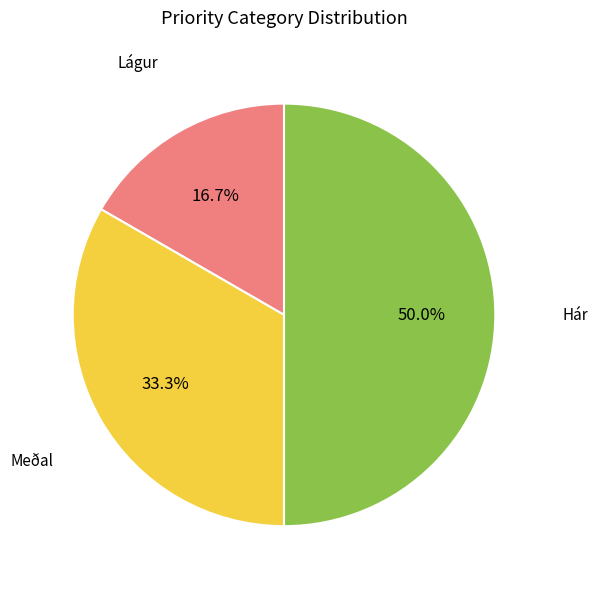

To the nearest percent, what is the combined percentage of Hár and Meðal?

83%